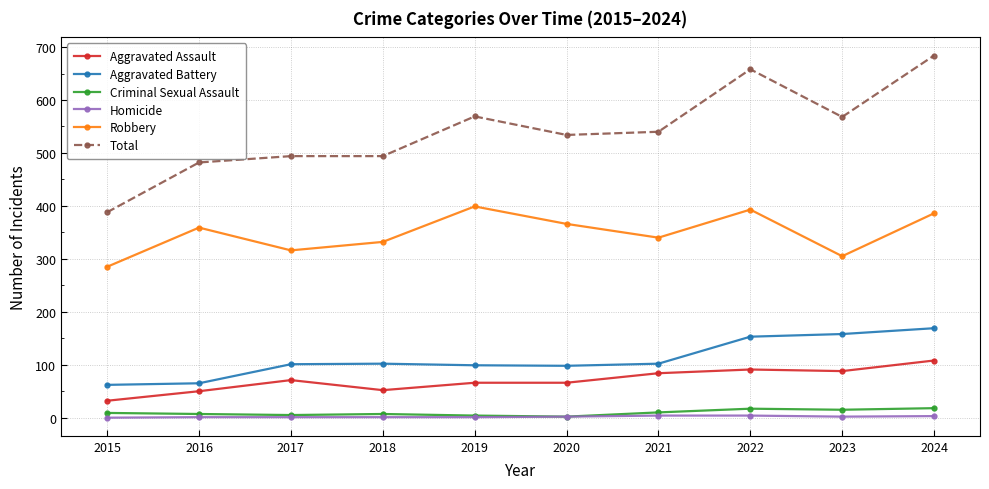

Is it true that Robbery equals 149 at 2023?

False